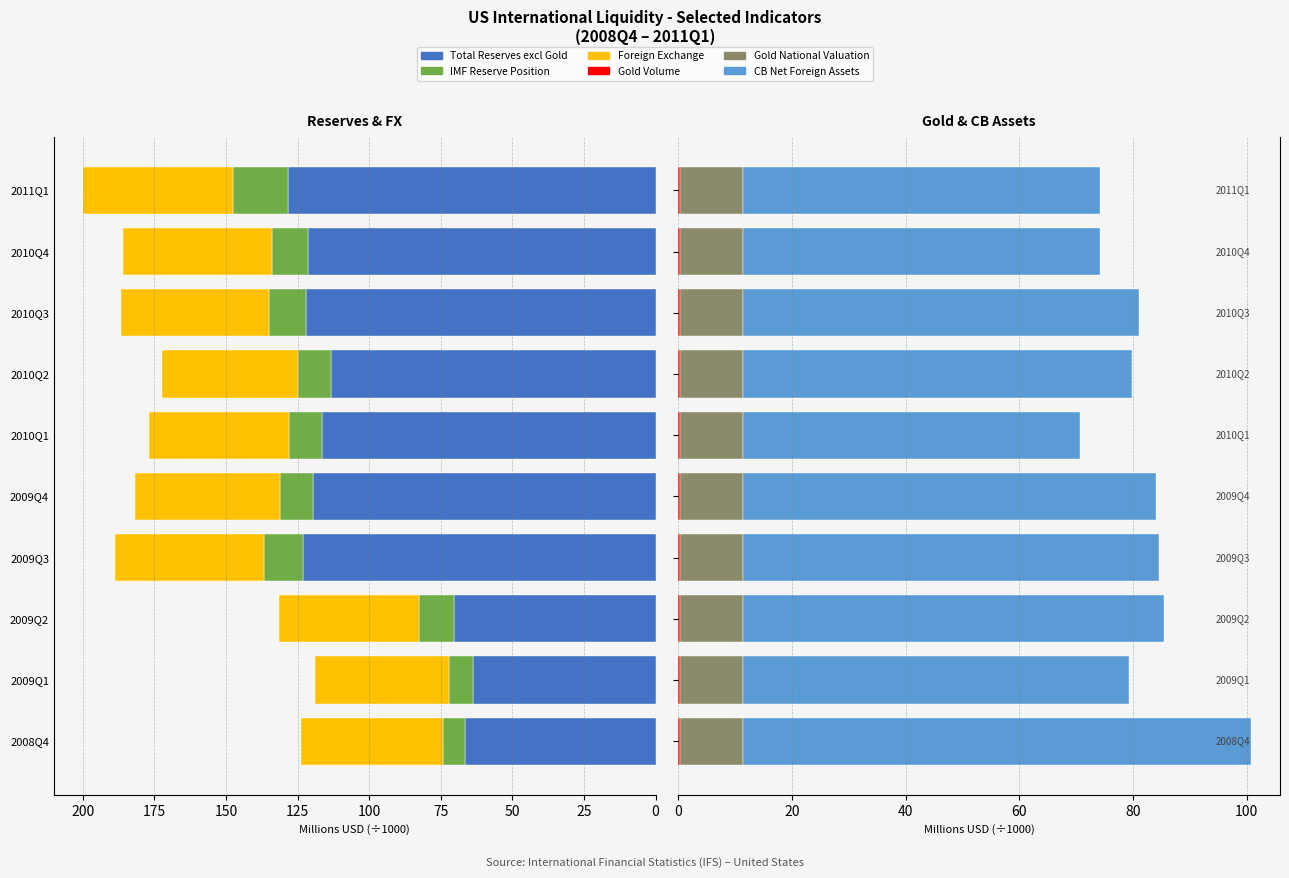

The CB Net Foreign Assets series shows 121.7 at 2010Q3. True or false?

False